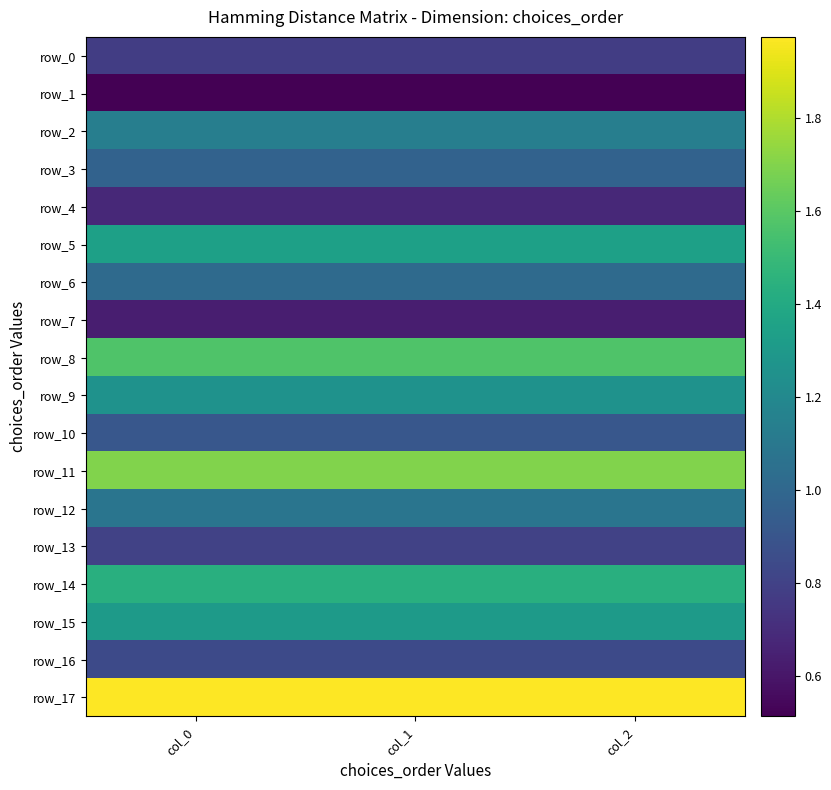

Which series changed the most between col_0 and col_1?

row_0